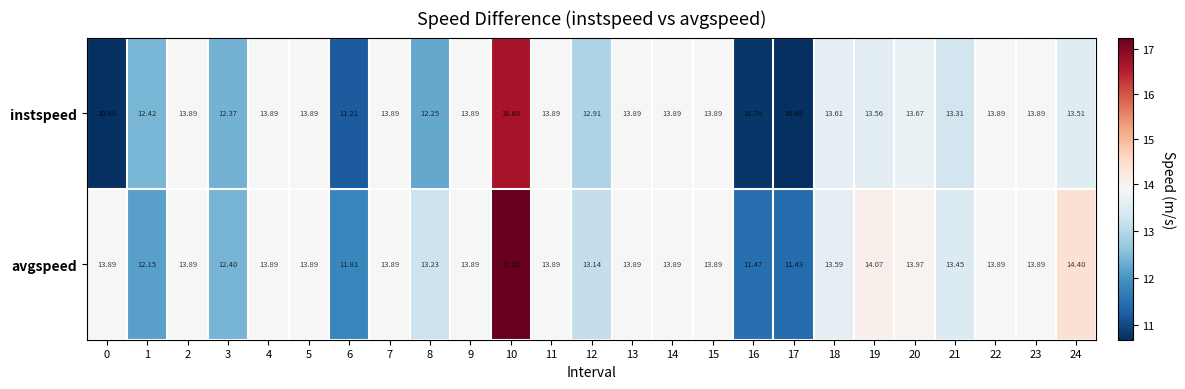

Rank the series by their average value, from highest to lowest.

avgspeed, instspeed